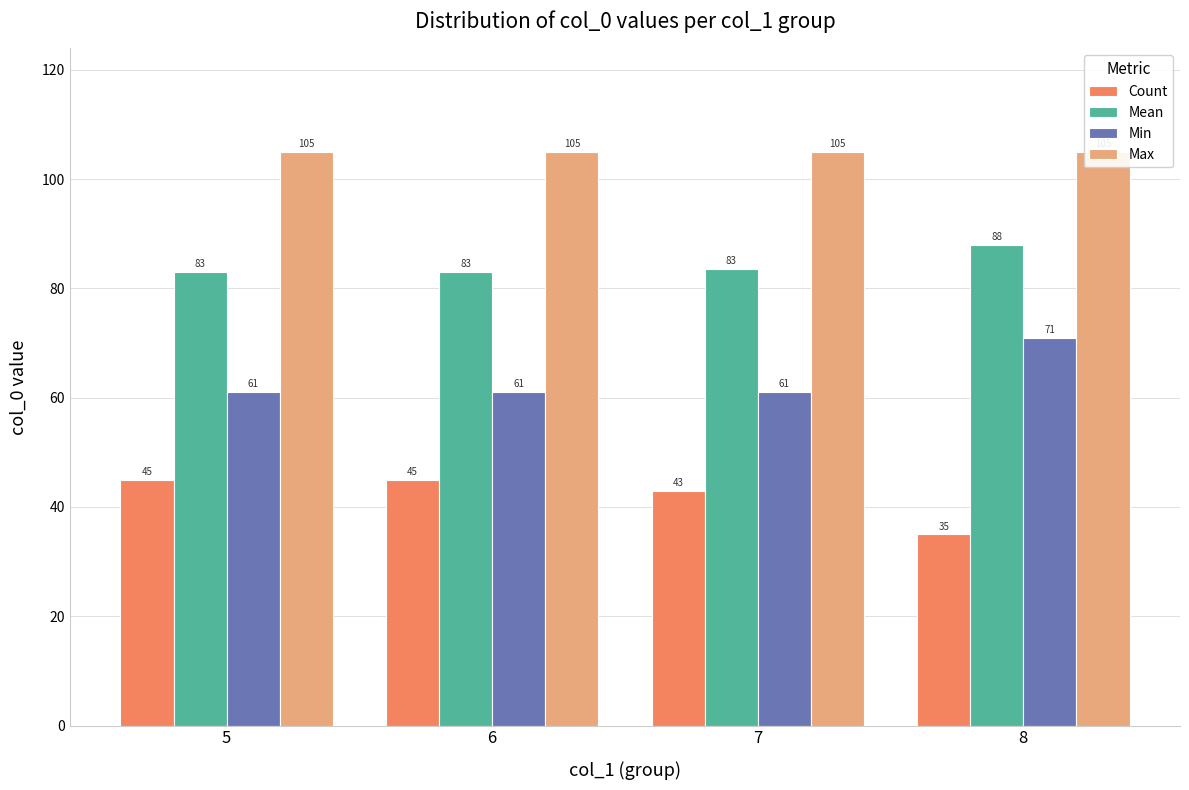

At which label does Mean reach its minimum?

5